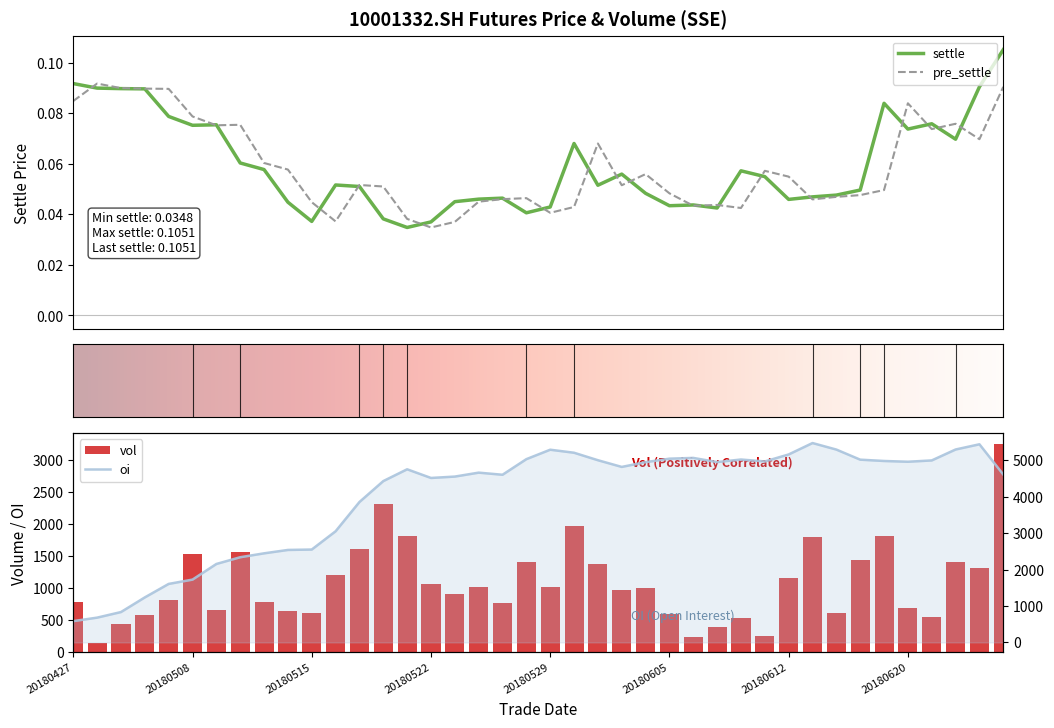

True or false: settle has a value of 0.1 at 26.

False